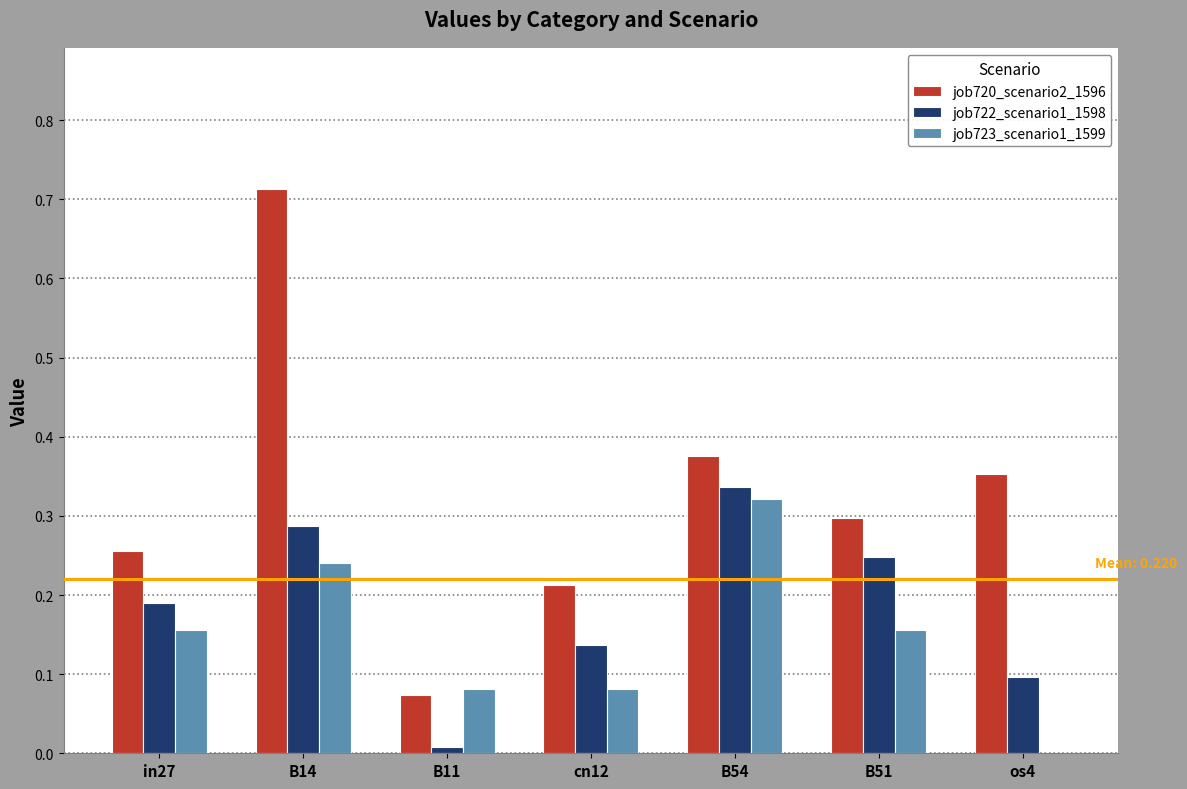

Which series has the largest total across all categories?

job720_scenario2_1596